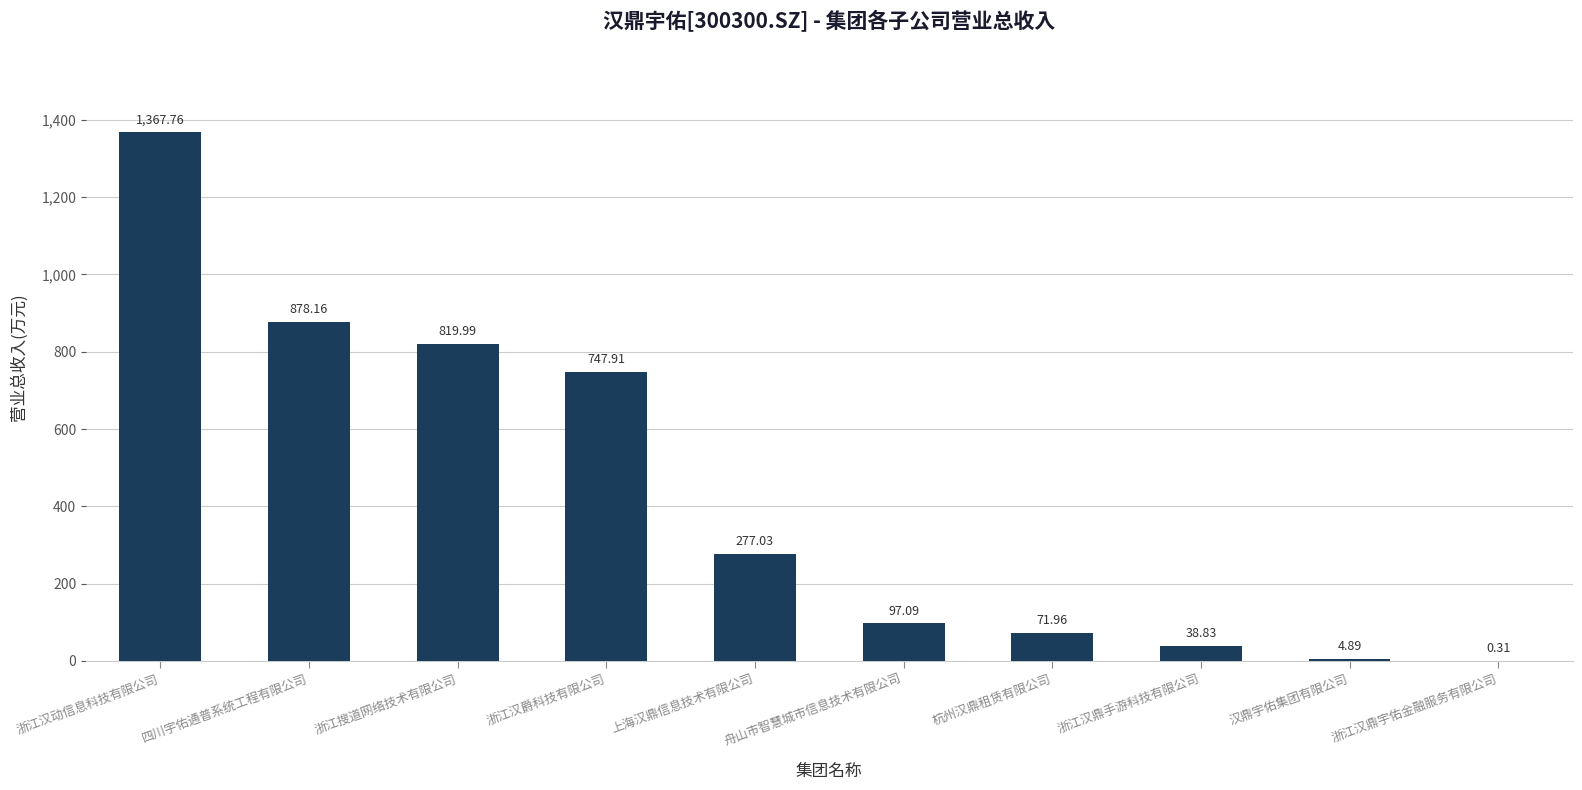

What is the maximum value shown in the chart?

1367.8